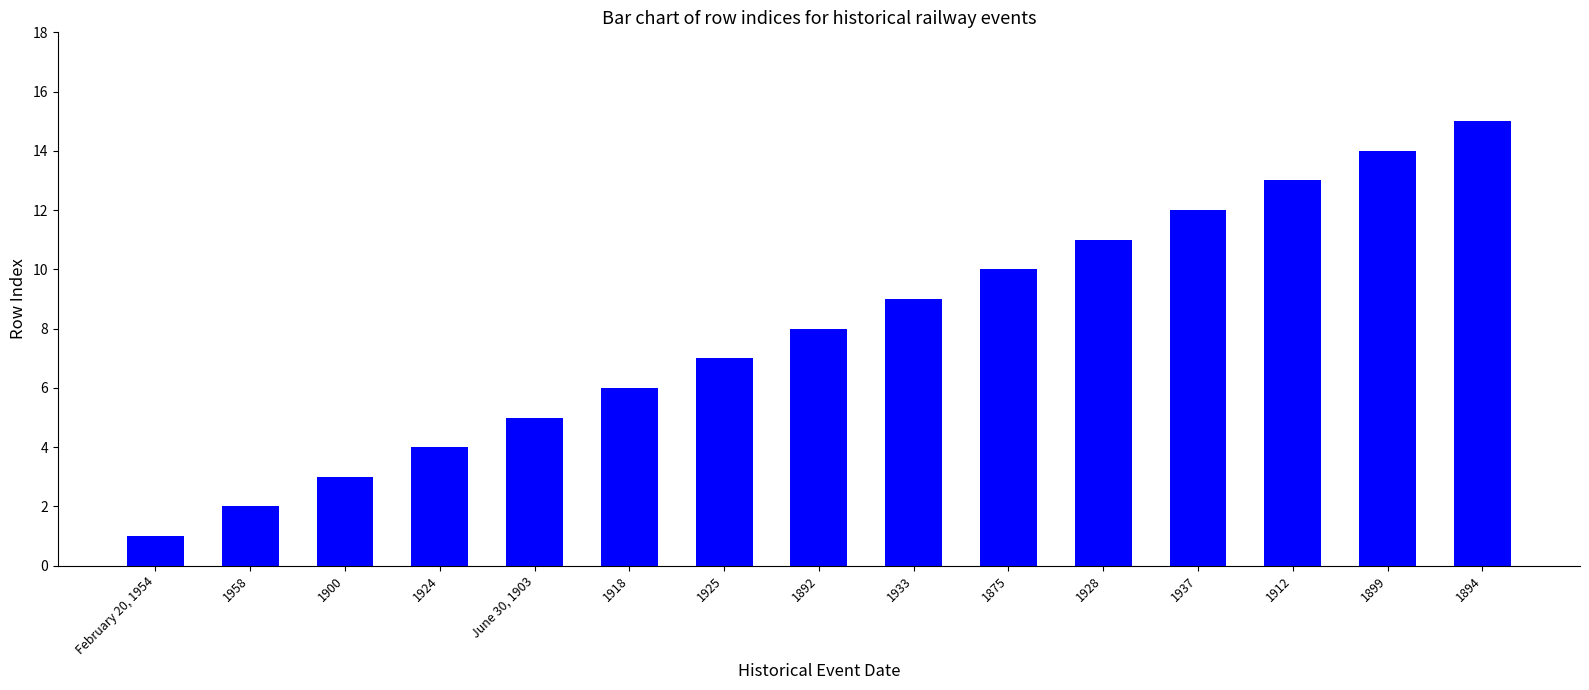

List the labels in order of value, smallest first.

February 20, 1954, 1958, 1900, 1924, June 30, 1903, 1918, 1925, 1892, 1933, 1875, 1928, 1937, 1912, 1899, 1894